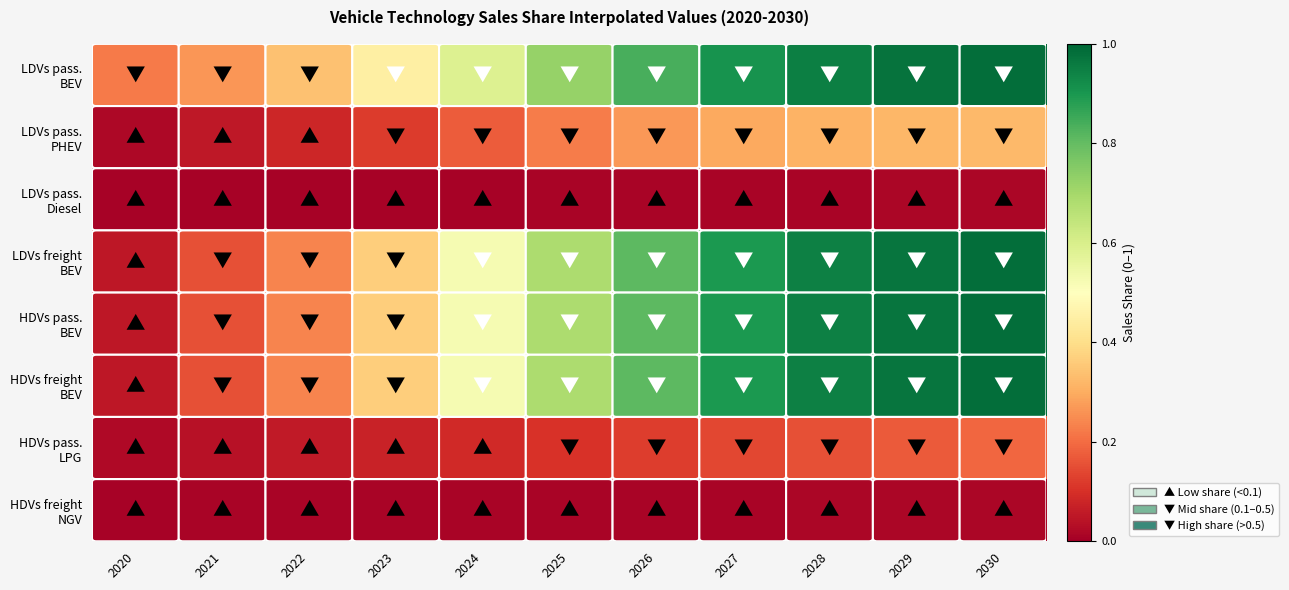

What is the total value across all series at 2024?

2.4